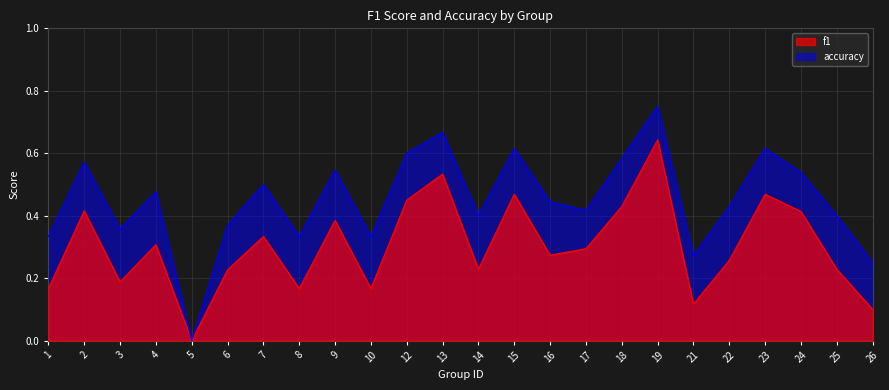

What is the value of the f1 point at the 10th from the left?

0.2